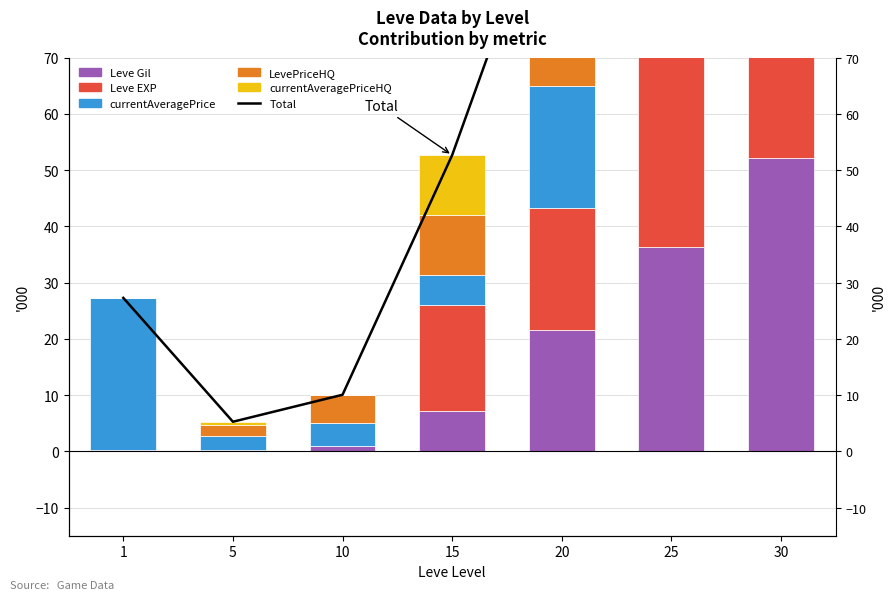

Which has a higher value, 1 or 30?

30